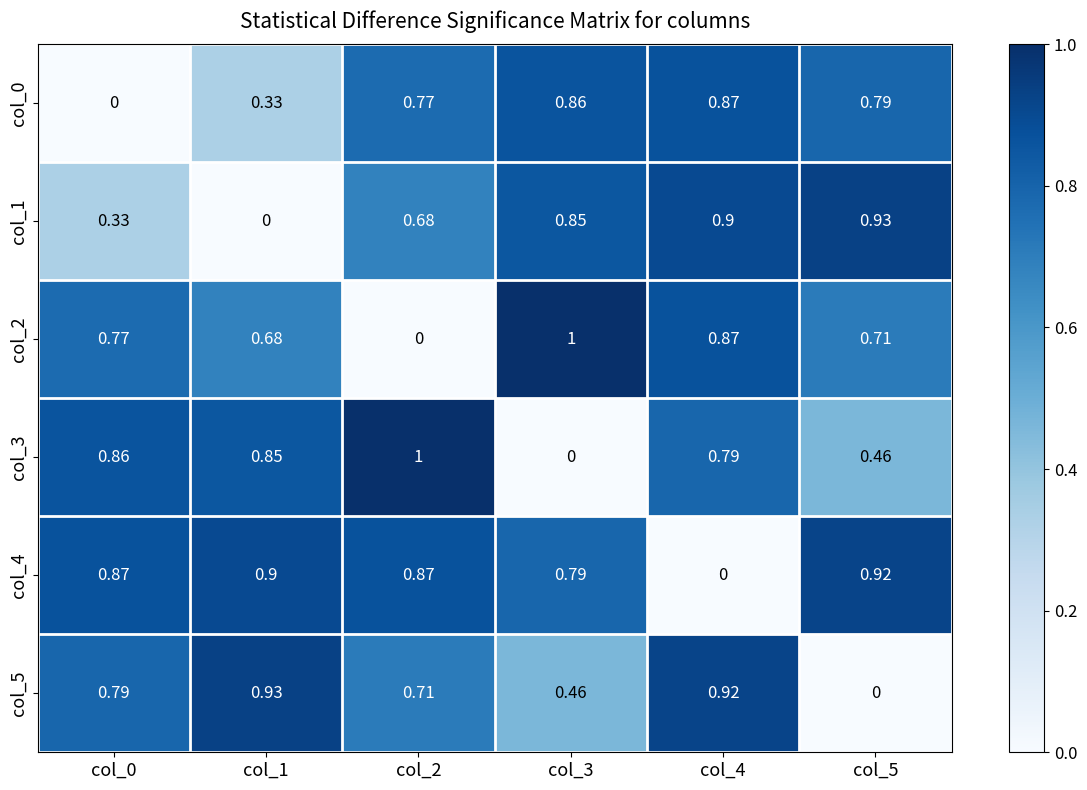

Is the value of col_2 at col_1 greater than the value of col_1 at col_0?

Yes